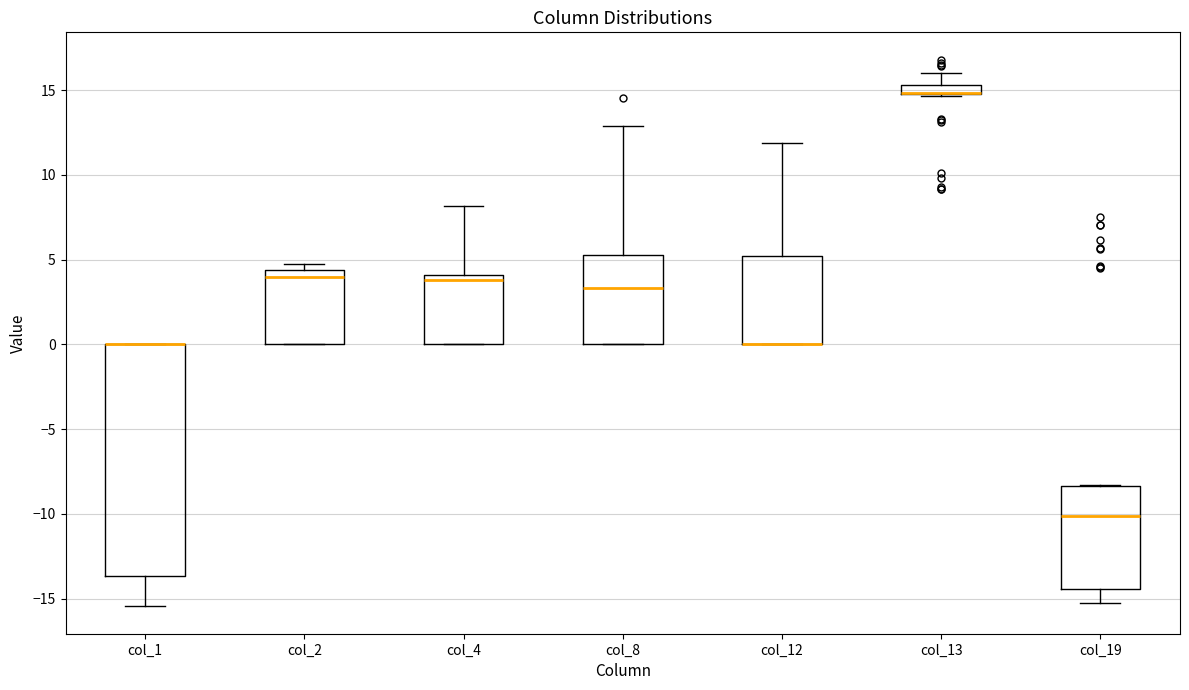

Where does the upper whisker of the box for col_8 end on the y-axis? The values are not printed on the chart, so give them approximately, as read against the axis.

13.0